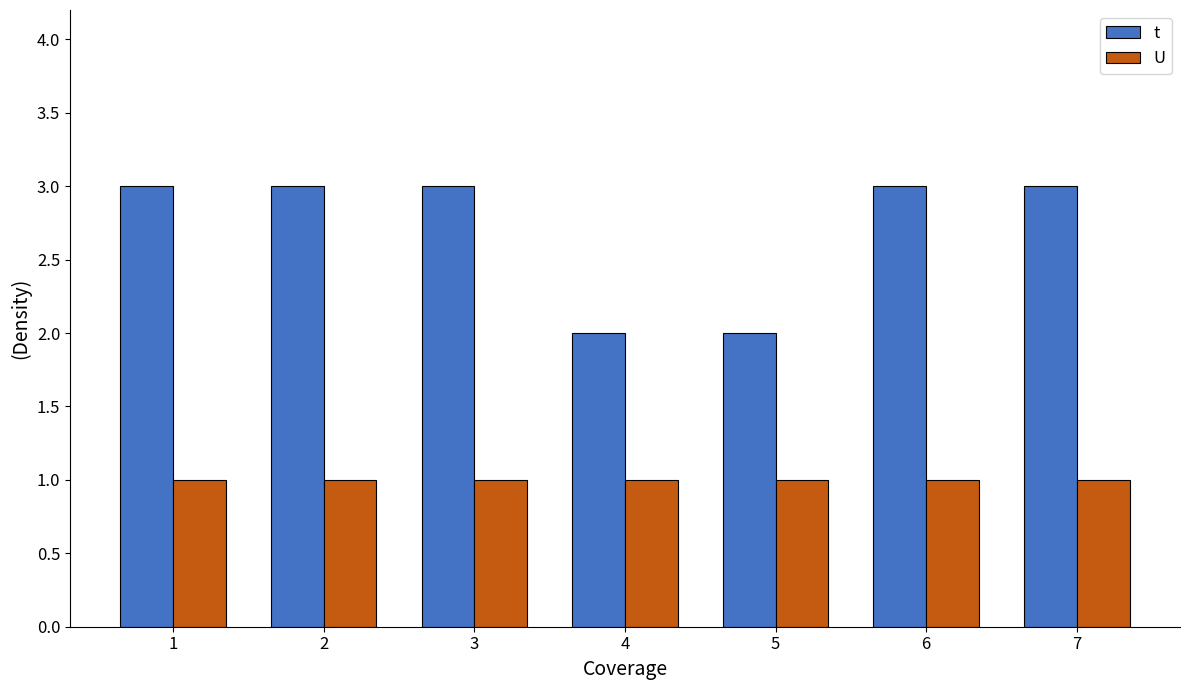

List the series in order of their peak value, lowest first.

U, t